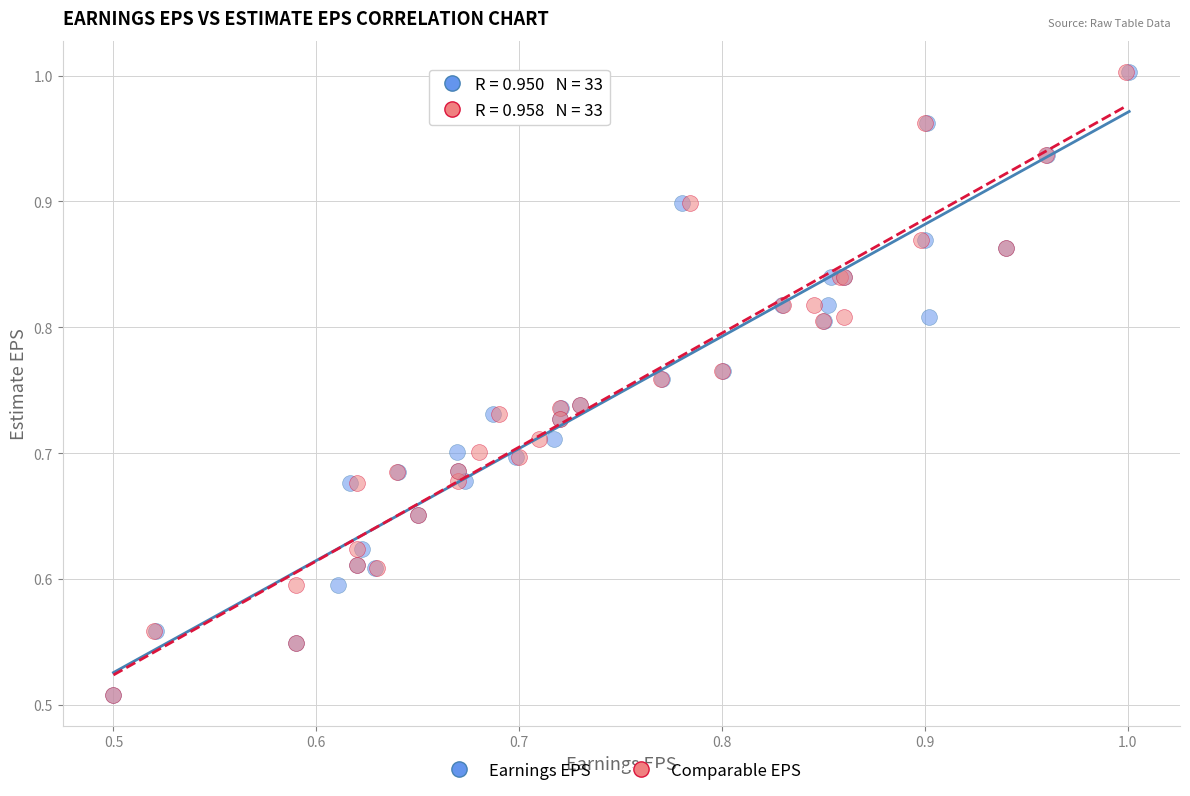

What are all the series names shown in the legend?

Earnings EPS, Comparable EPS